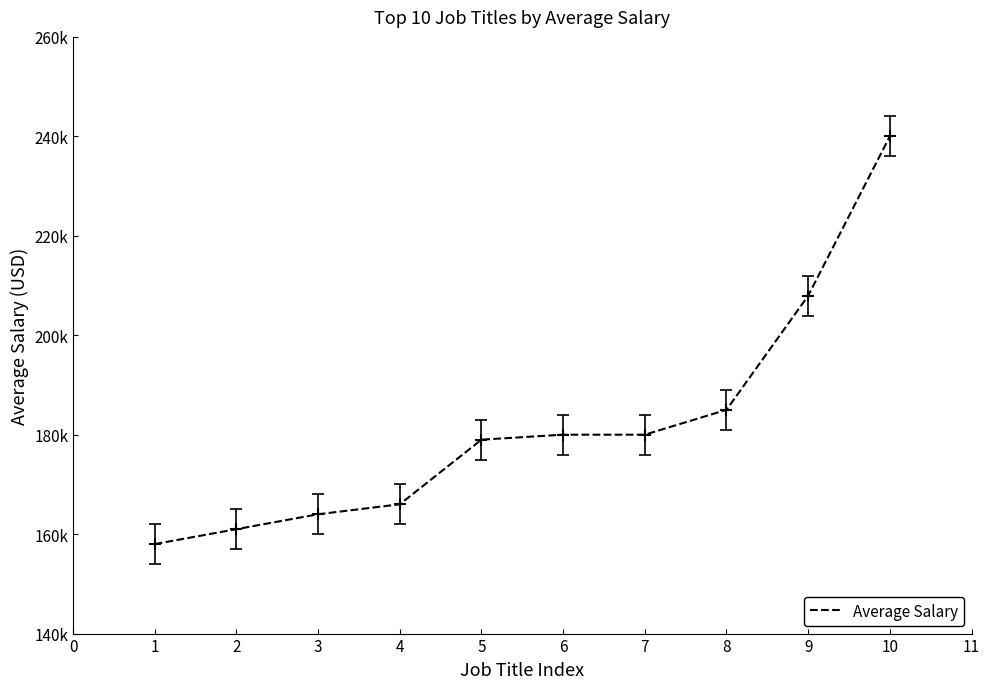

What is the sum of all values?

1820940